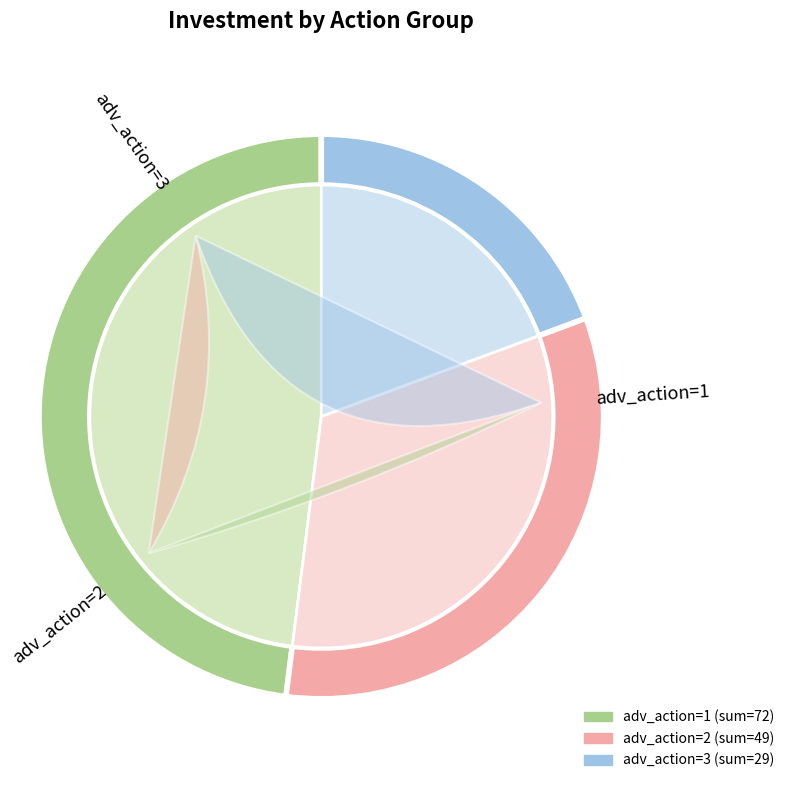

What percentage is NOT represented by 2?

91.3%